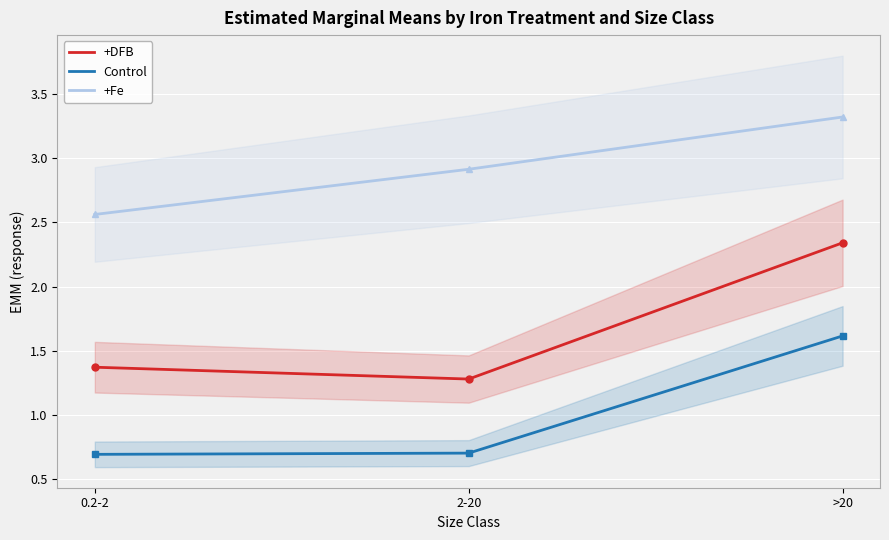

At which label does +DFB reach its minimum?

2-20